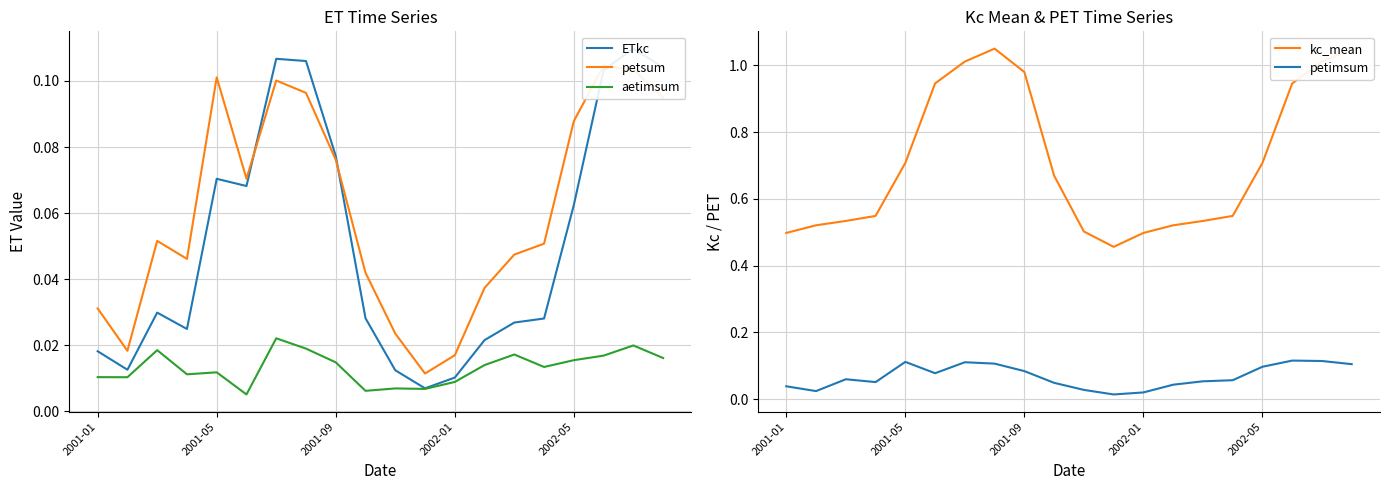

What is the highest value of the kc_mean series?

1.0